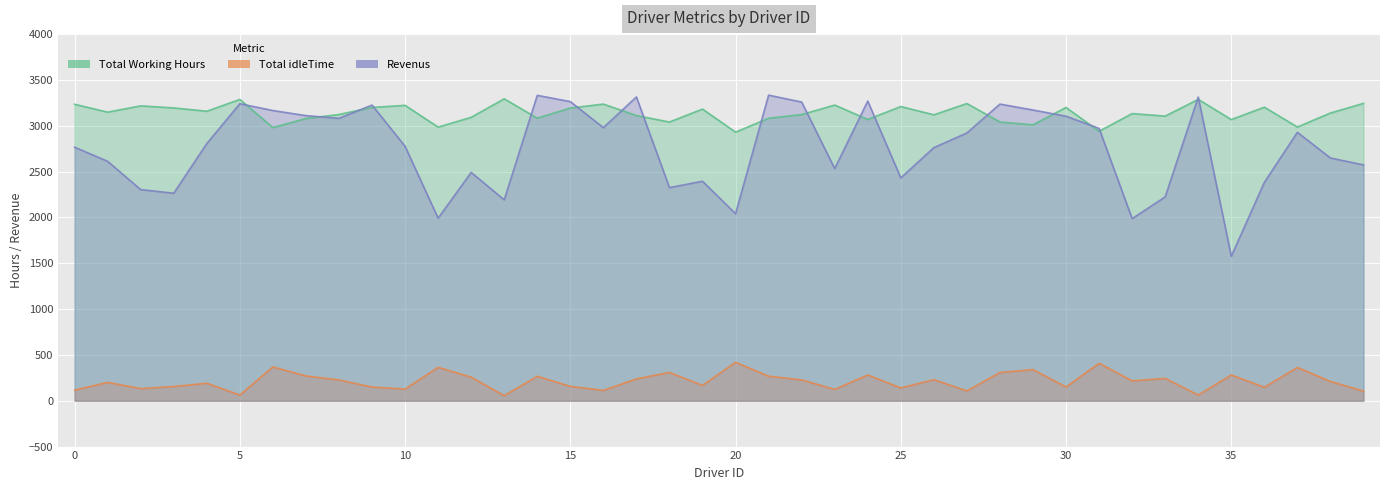

Reading right to left, list all the values displayed in this chart.

Total Working Hours: 3244.2	3139.3	2986.3	3202.7	3067.9	3287.9	3105.6	3133.0	2940.4	3199.8	3010.2	3041.5	3242.5	3119.6	3209.7	3068.7	3226.1	3122.2	3082.0	2930.4	3182.2	3040.8	3111.5	3236.6	3193.3	3083.1	3294.1	3092.0	2985.5	3222.7	3200.1	3123.0	3079.3	2980.7	3287.5	3158.6	3194.9	3217.2	3148.7	3234.6
Total idleTime: 105.8	210.7	363.7	147.3	282.1	62.1	244.4	217.0	409.6	150.2	339.8	308.5	107.5	230.4	140.3	281.3	123.9	227.8	268.0	419.6	167.8	309.2	238.5	113.4	156.7	266.9	55.9	258.0	364.5	127.3	149.9	227.0	270.7	369.3	62.5	191.4	155.1	132.8	201.3	115.4
Revenus: 2572.8	2648.7	2928.7	2382.3	1576.1	3313.1	2224.4	1986.9	2971.6	3104.2	3171.8	3236.5	2921.5	2761.4	2431.3	3269.3	2532.9	3258.8	3334.0	2040.6	2394.8	2325.2	3314.5	2979.4	3263.7	3331.9	2191.9	2491.0	1991.5	2776.3	3225.9	3081.0	3110.7	3166.3	3240.5	2805.4	2264.1	2303.8	2612.3	2766.4